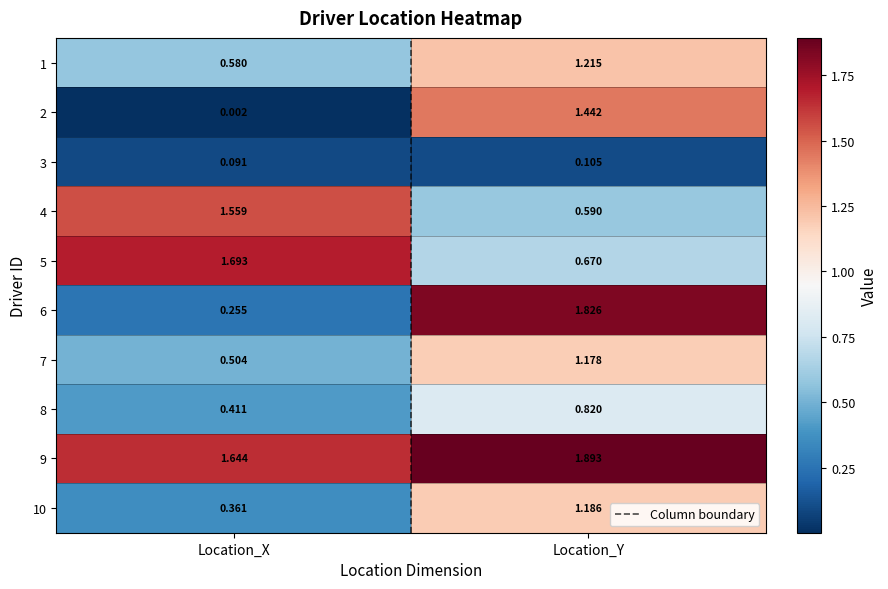

Which category has the highest value in the 8 series?

Location_Y